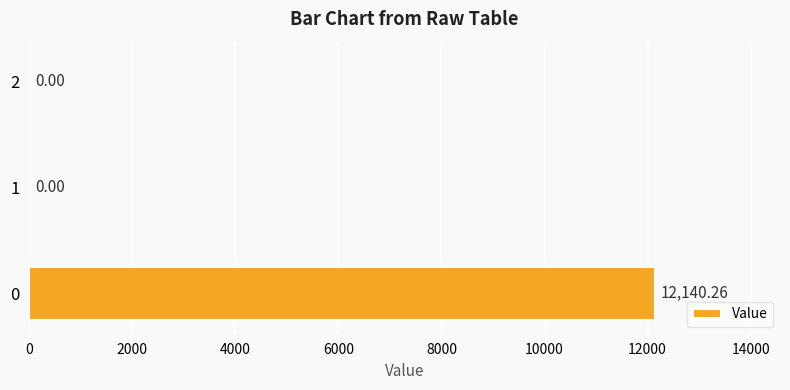

What is the sum of all values?

12140.3